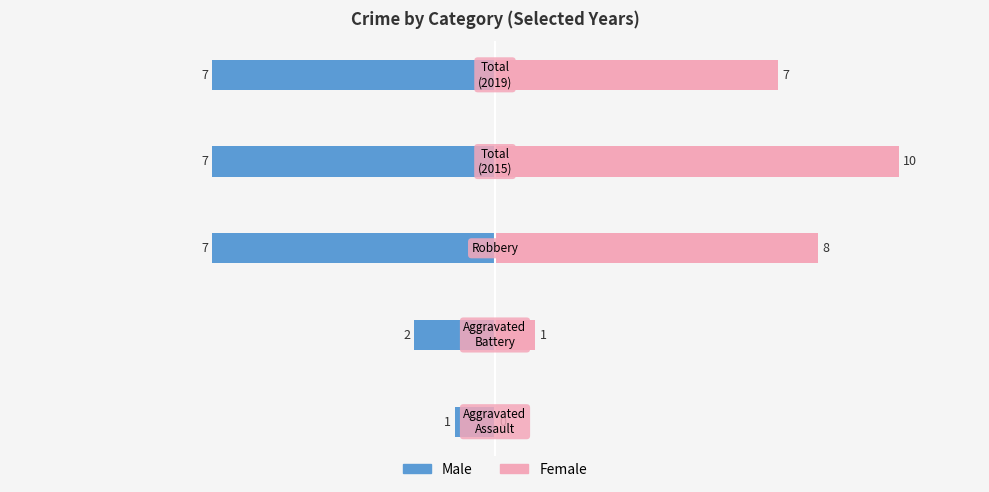

Which has a higher value, 3 or 4?

3